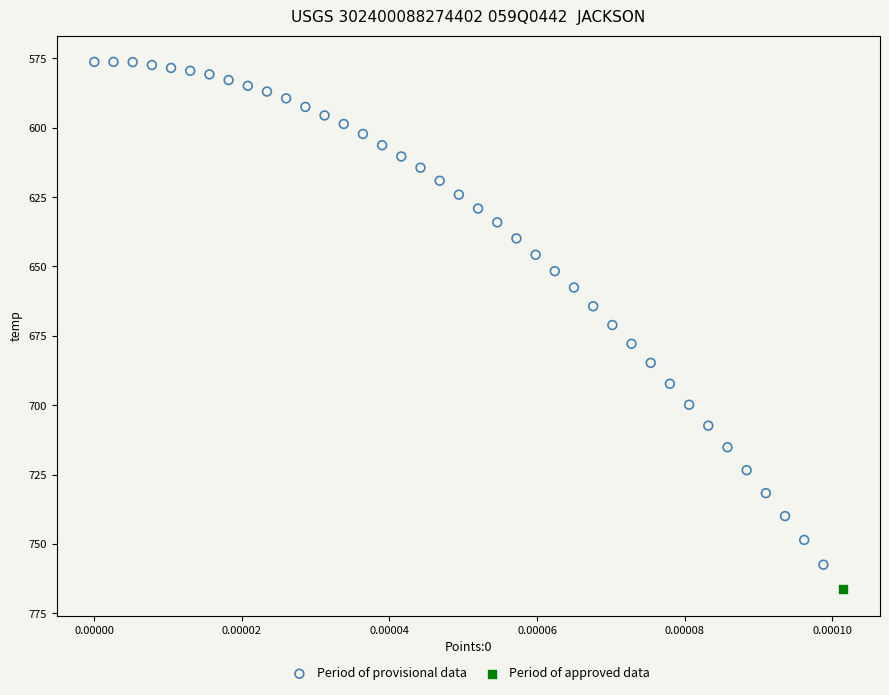

What are all the series names shown in the legend?

Period of provisional data, Period of approved data